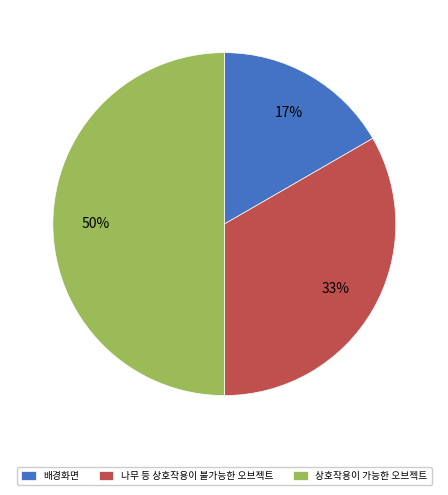

How many segments does this pie chart have?

3